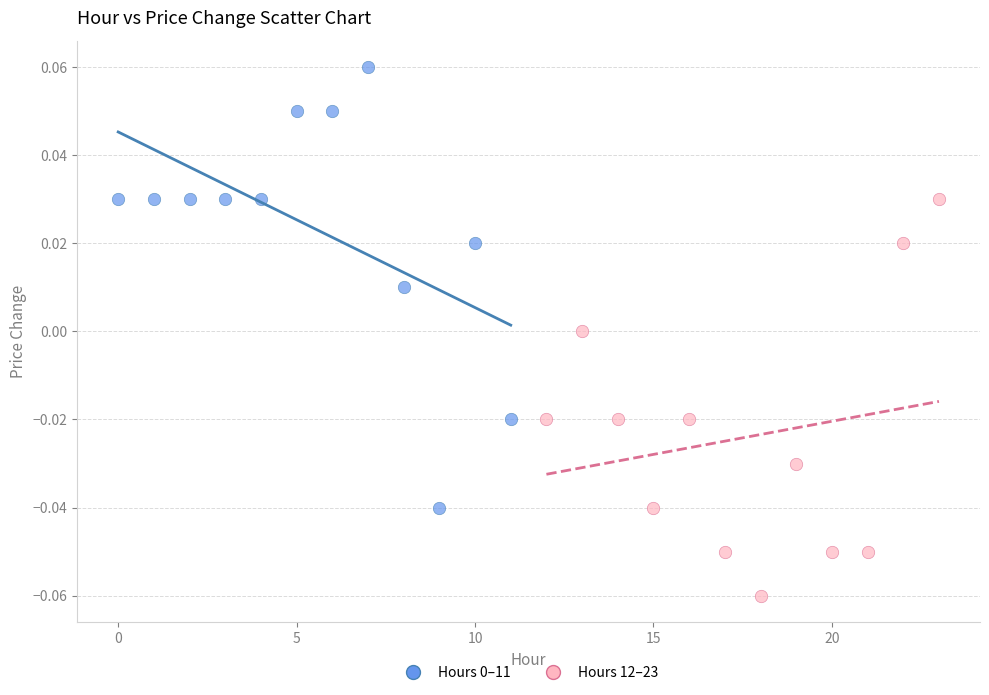

Which series contains the lowest Y value?

Hours 12–23